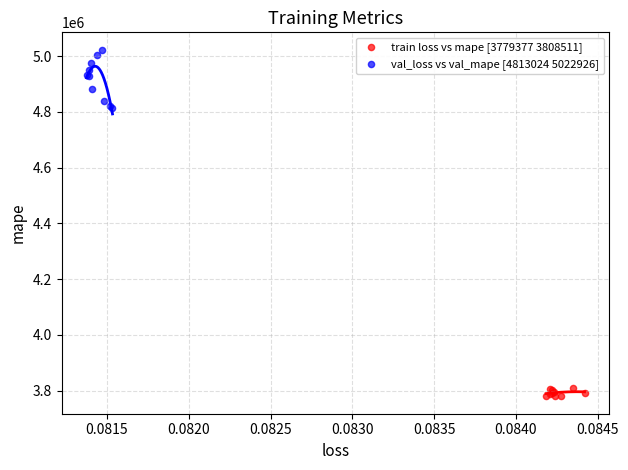

Which series contains the highest Y value?

val_loss vs val_mape [4813024 5022926]